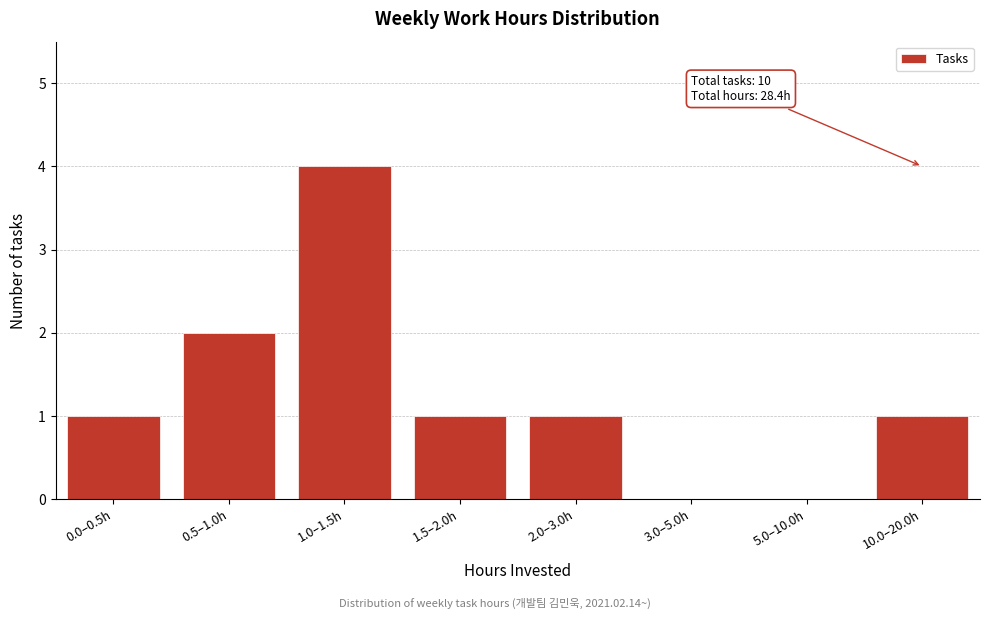

Reading left to right, extract all data points from this chart.

0.0–0.5h=1	0.5–1.0h=2	1.0–1.5h=4	1.5–2.0h=1	2.0–3.0h=1	3.0–5.0h=0	5.0–10.0h=0	10.0–20.0h=1